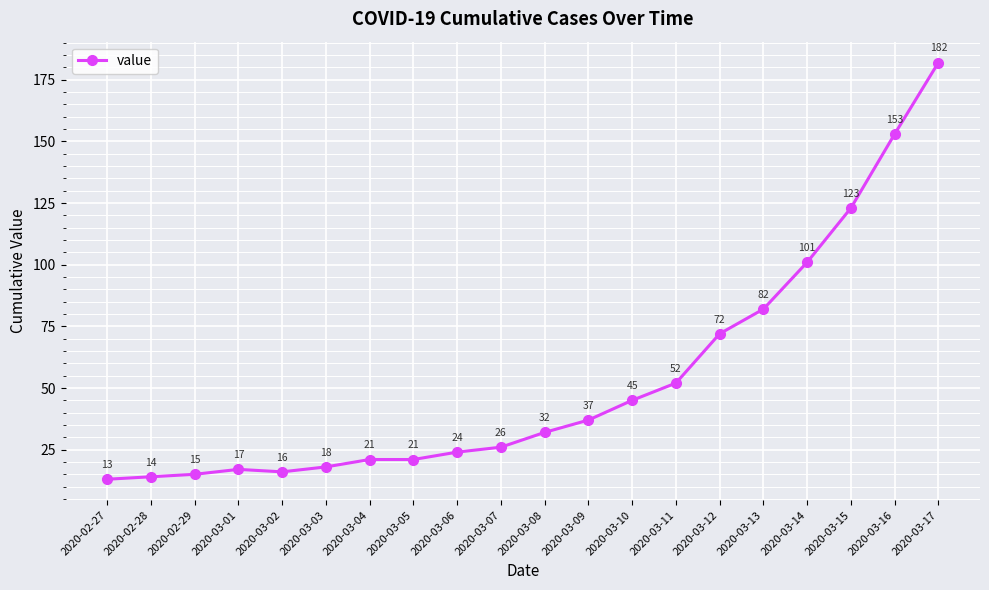

Reading left to right, list all the values displayed in this chart.

13	14	15	17	16	18	21	21	24	26	32	37	45	52	72	82	101	123	153	182